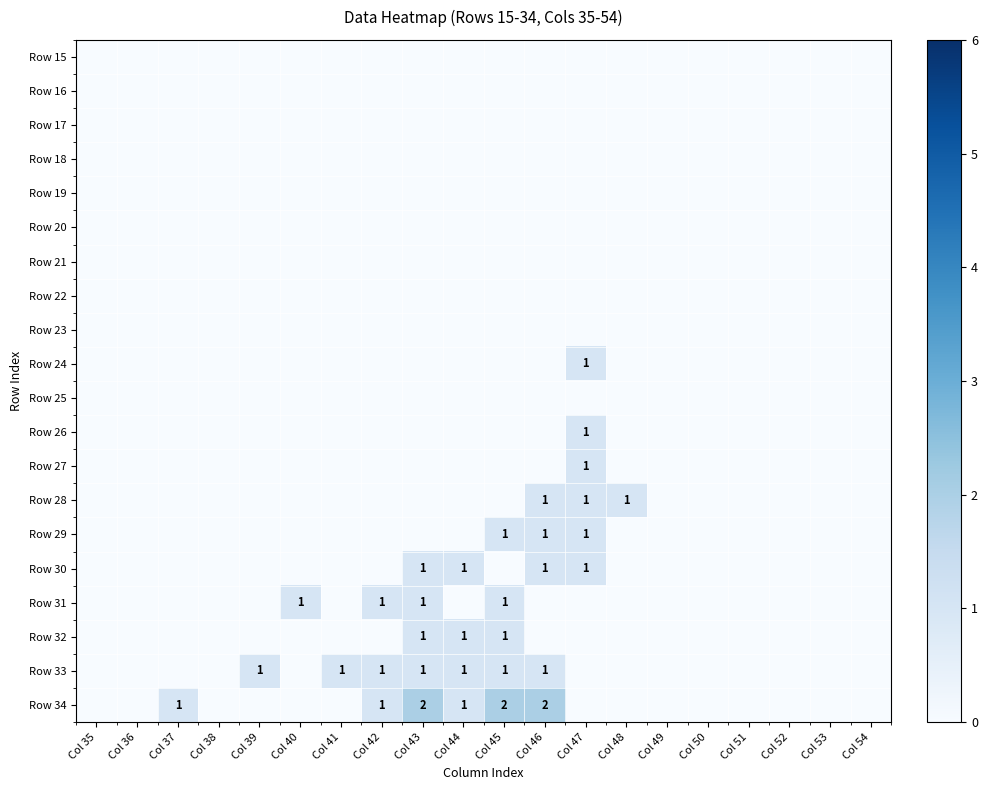

What is the maximum value shown in the chart?

2